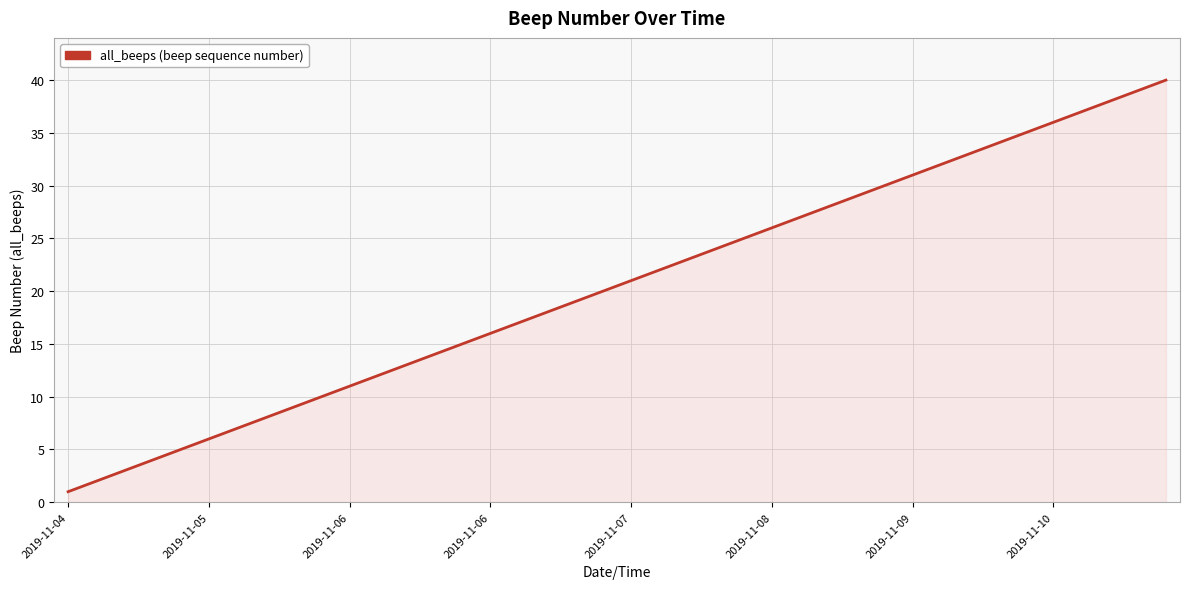

What is the minimum value shown in the chart?

1